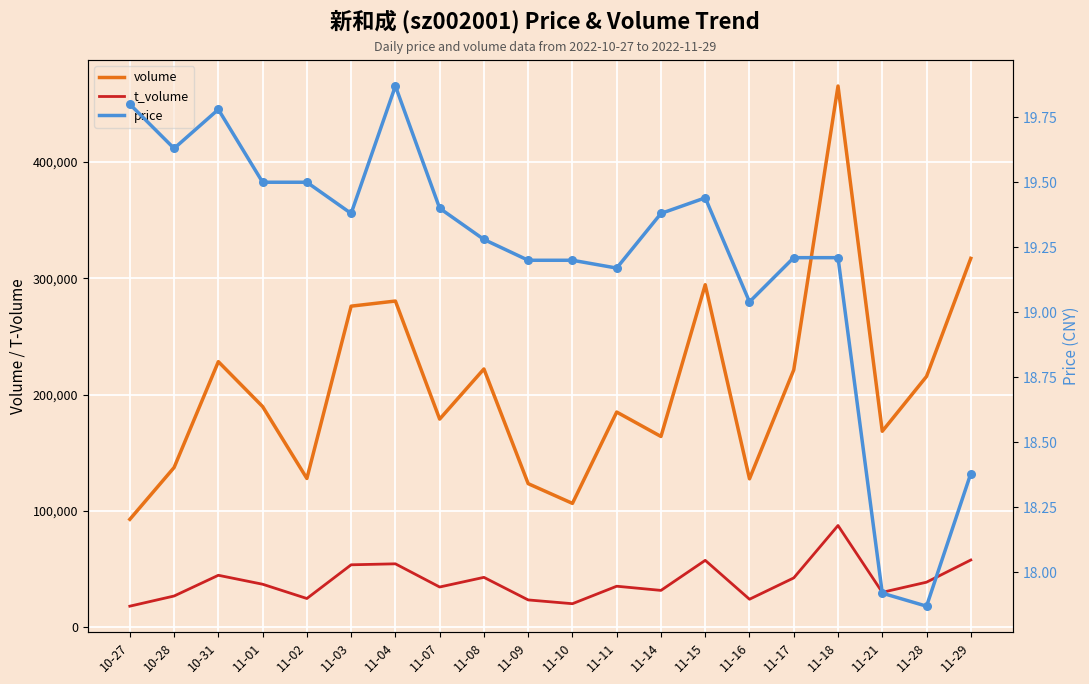

Is the value of volume at 10-31 greater than the value of price at 10-28?

Yes